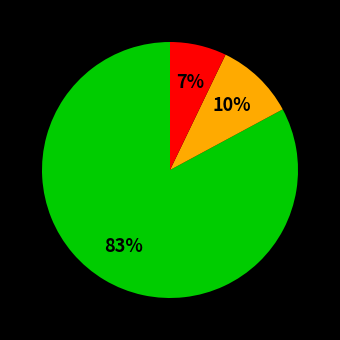

To the nearest percent, what is the average slice percentage?

33%